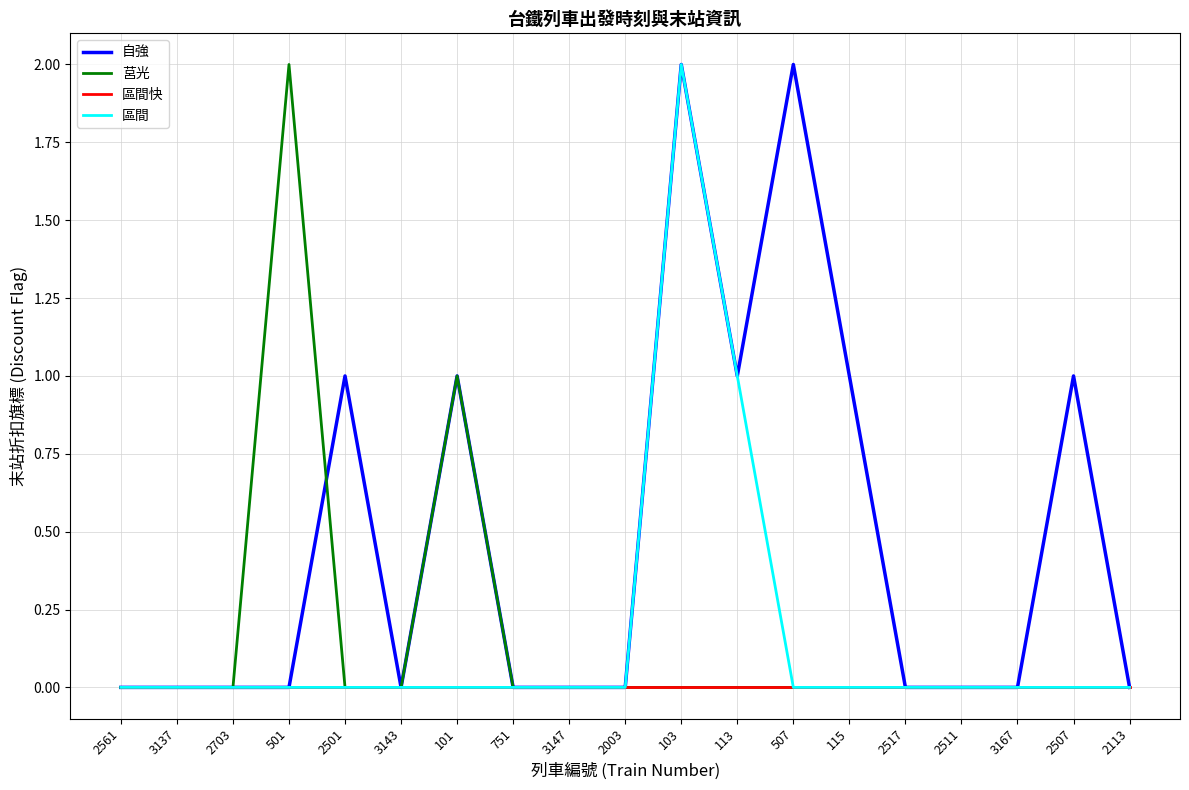

What position from the left is 3167?

17